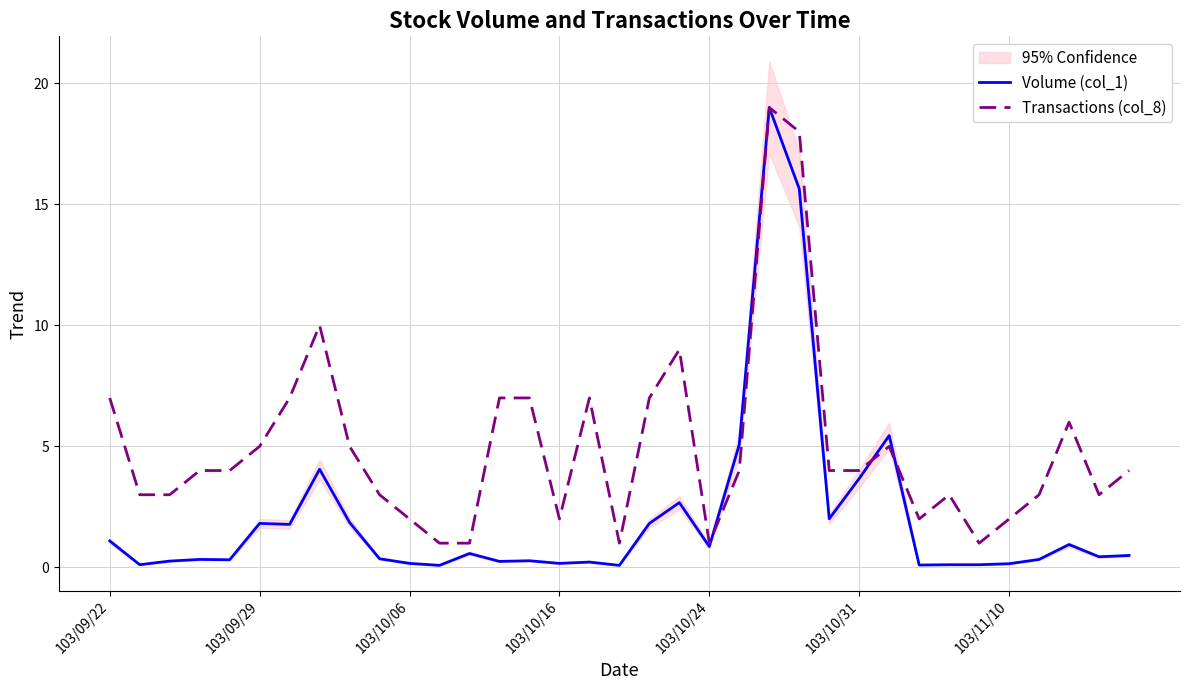

True or false: Transactions (col_8) has a value of 1.0 at 11.

True